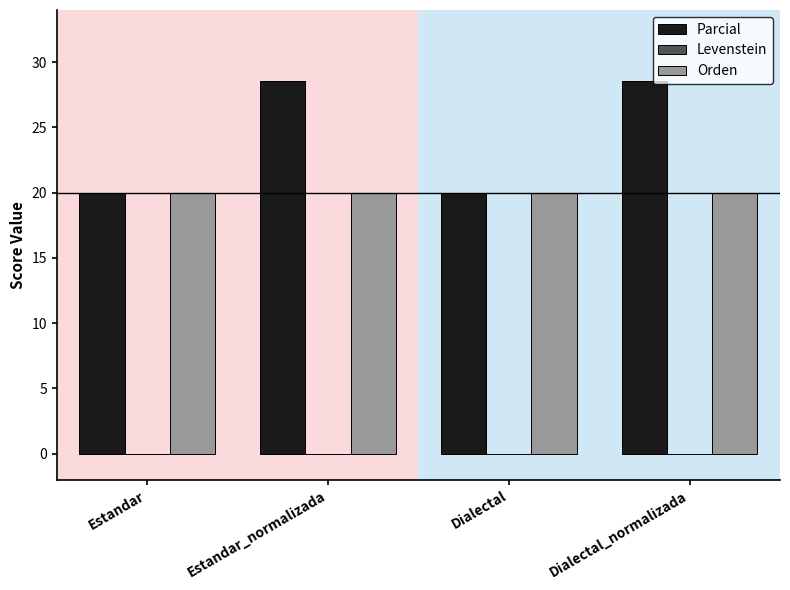

Rank the series at Estandar_normalizada from highest to lowest value.

Parcial, Orden